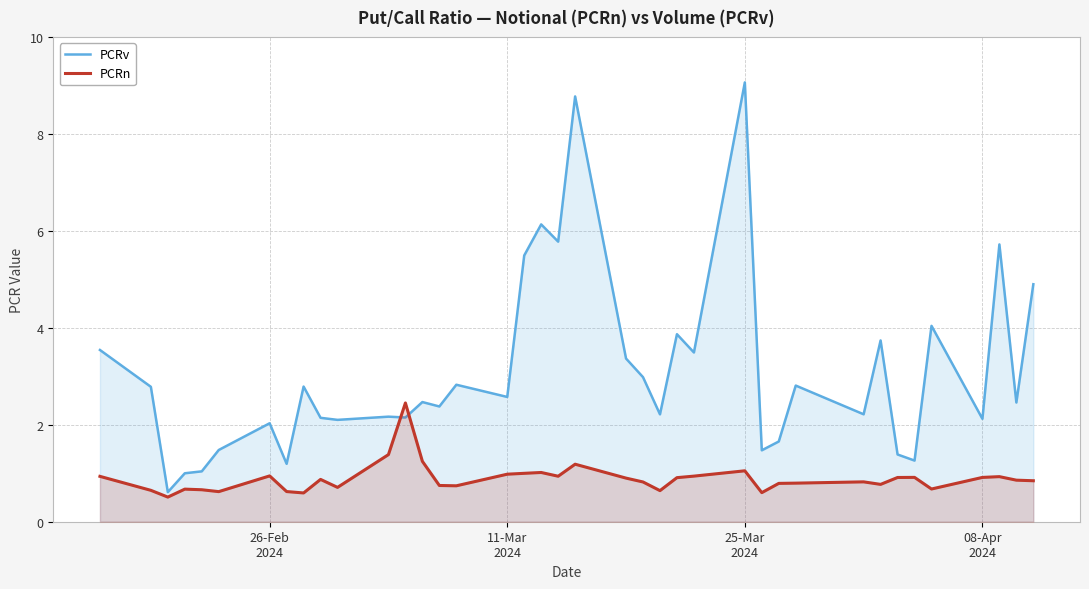

What is the difference between the maximum and minimum values in the PCRv series?

8.5